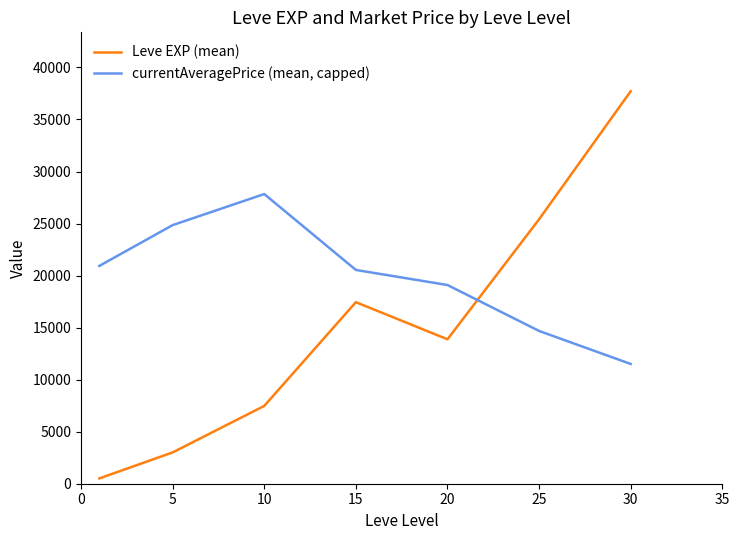

Reading right to left, list all the values displayed in this chart.

Leve EXP (mean): 37715.0	25410.0	13876.7	17445.0	7475.0	3008.3	510.2
currentAveragePrice (mean, capped): 11507.5	14678.8	19092.2	20541.5	27833.3	24848.5	20929.7